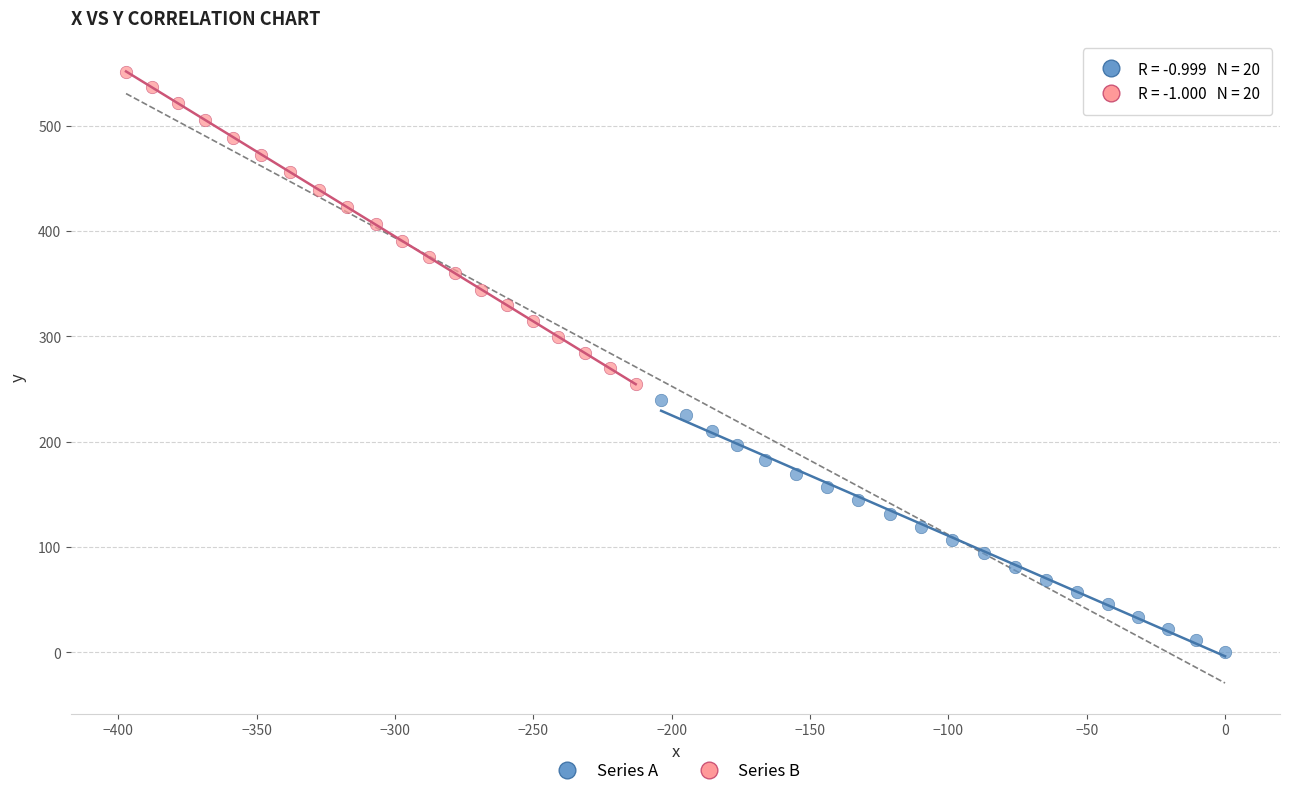

Which series contains the lowest Y value?

Series A